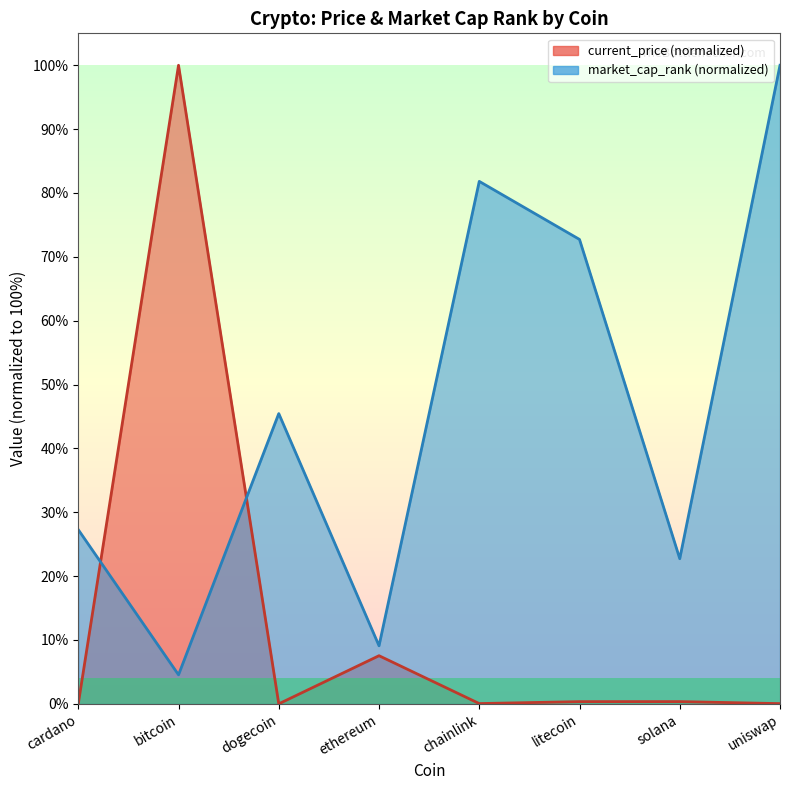

What is the label of the 3rd point from the right?

litecoin